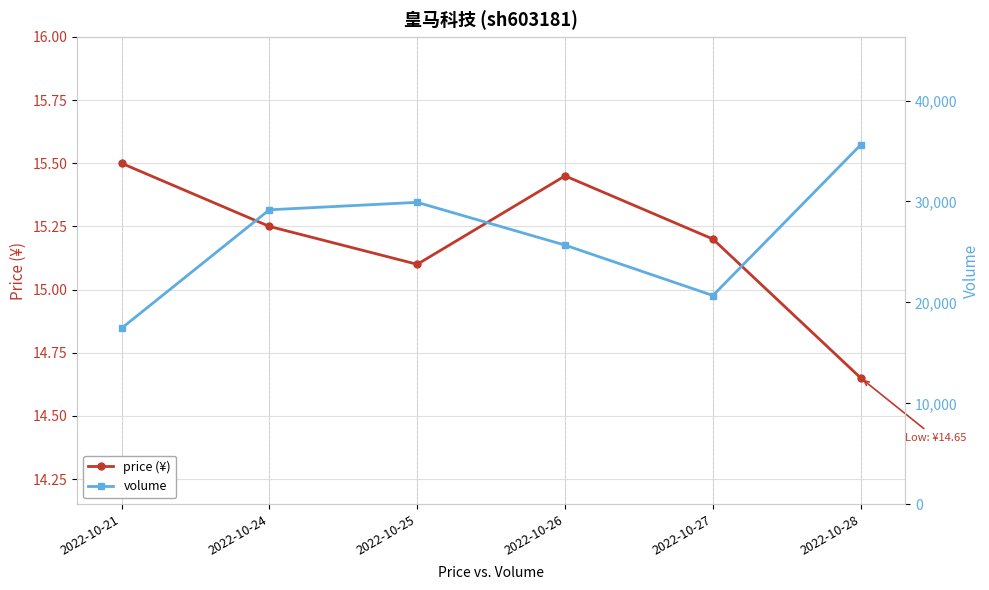

True or false: volume and price (¥) intersect in this chart.

False